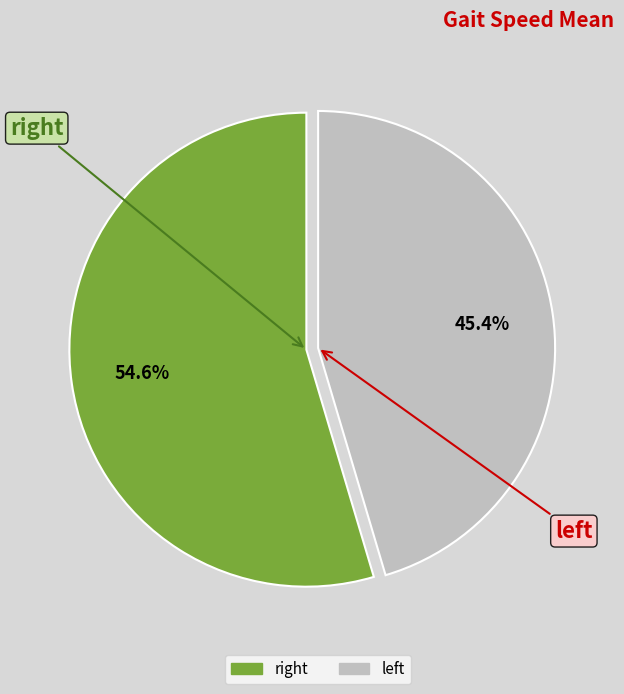

What is the largest slice in the pie chart?

right